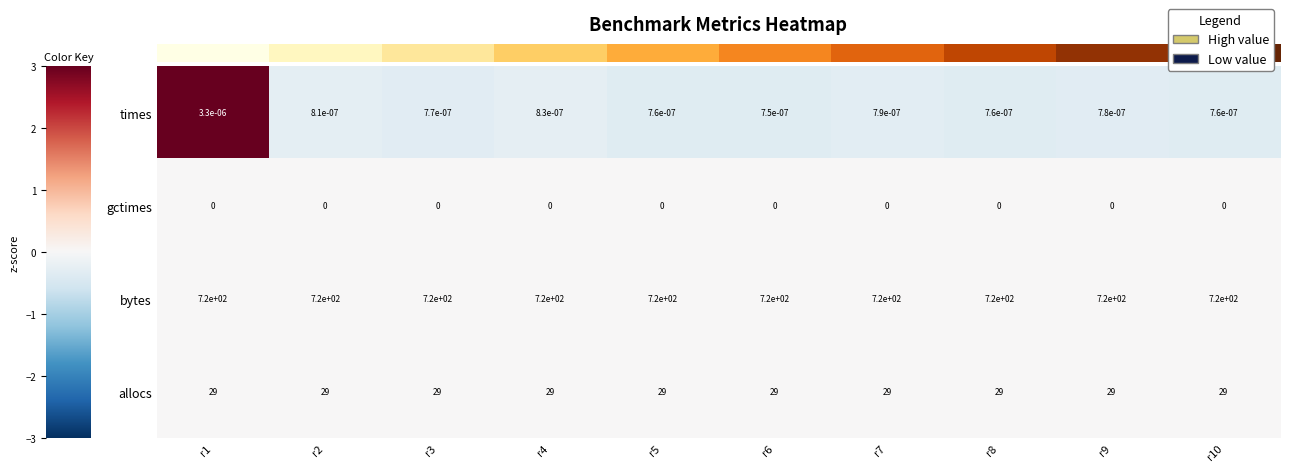

Rank the series by their maximum value, from lowest to highest.

gctimes, times, allocs, bytes